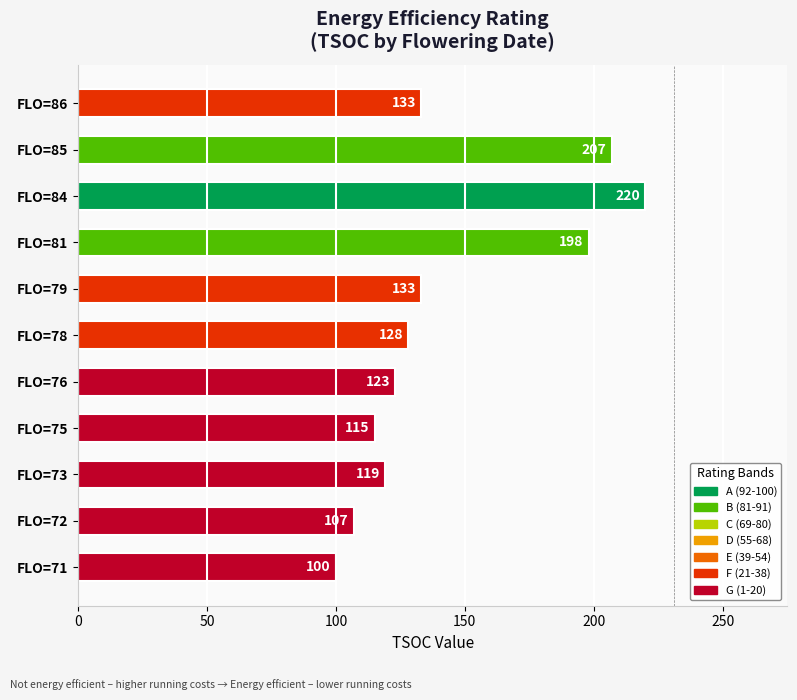

What is the ratio of the value at FLO=71 to the value at FLO=75?

0.9